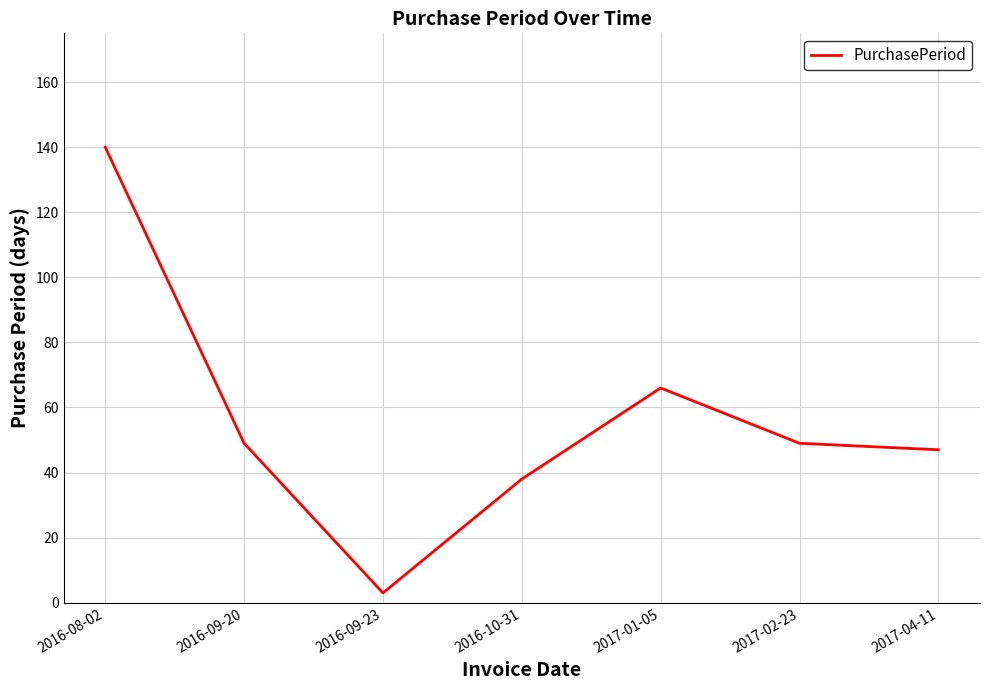

True or false: the data shows 49 at 2017-02-23.

True